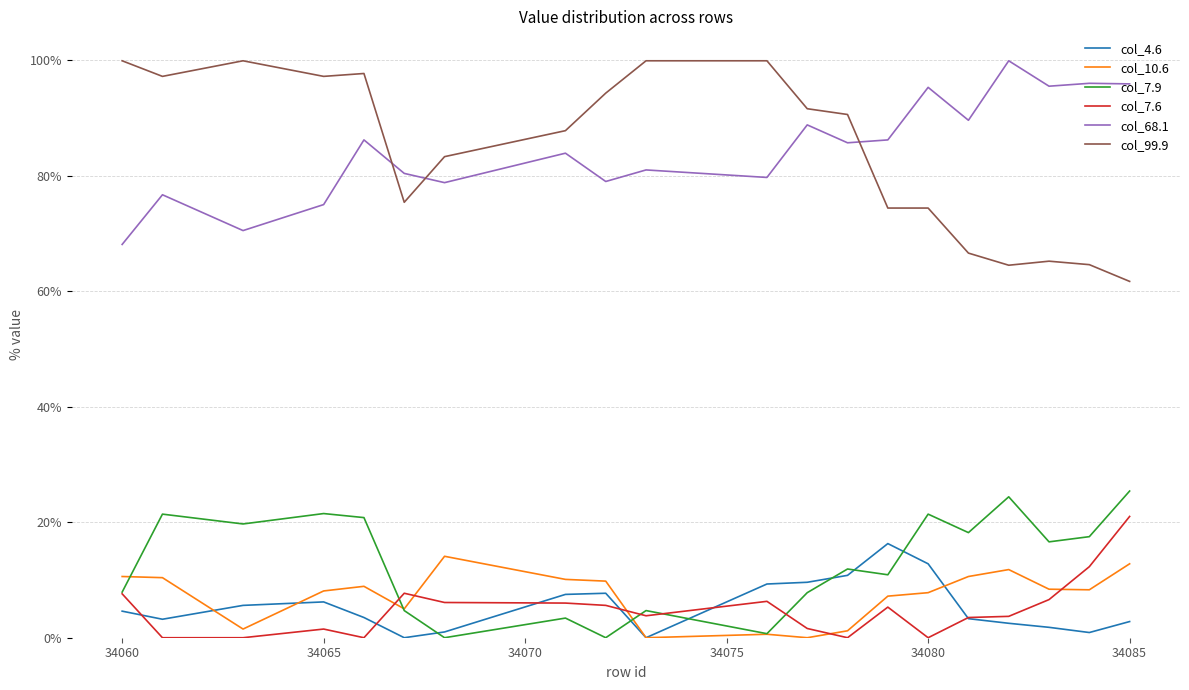

What is the greatest value displayed?

99.9